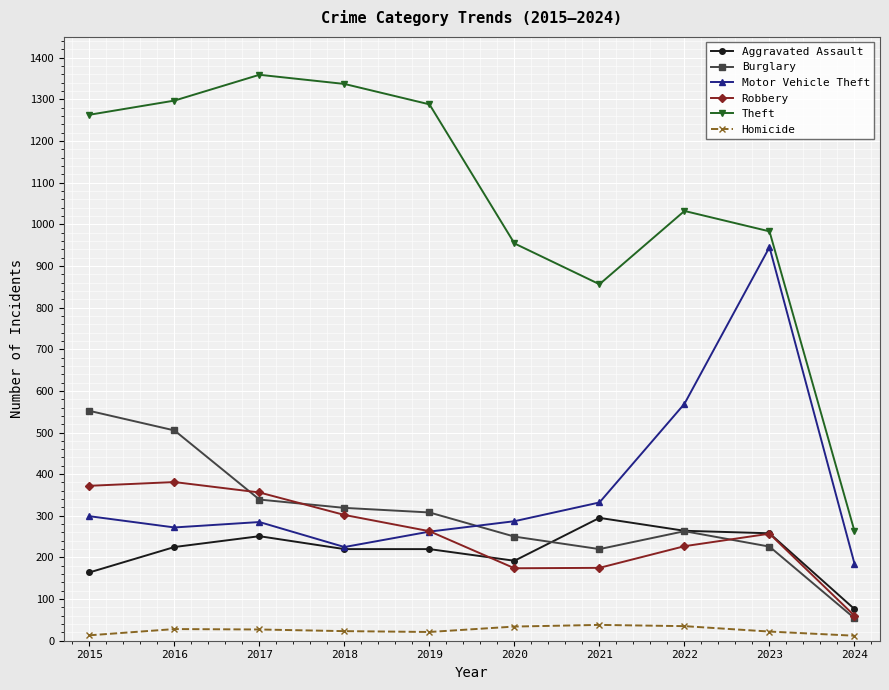

What is the difference between the second highest and second lowest values in the Theft series?

481